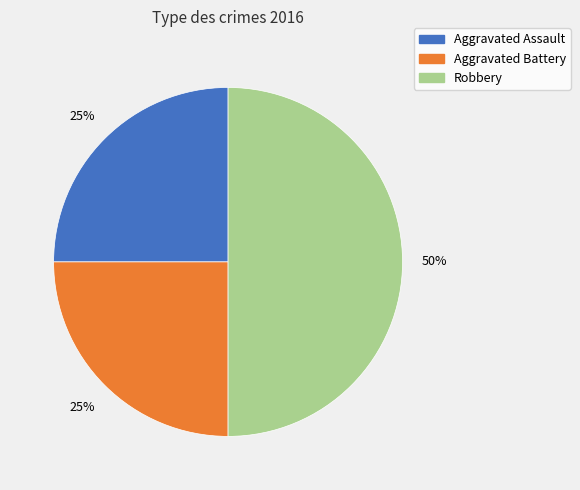

To the nearest percent, what is the difference between the Robbery and Aggravated Battery slice percentages?

25%